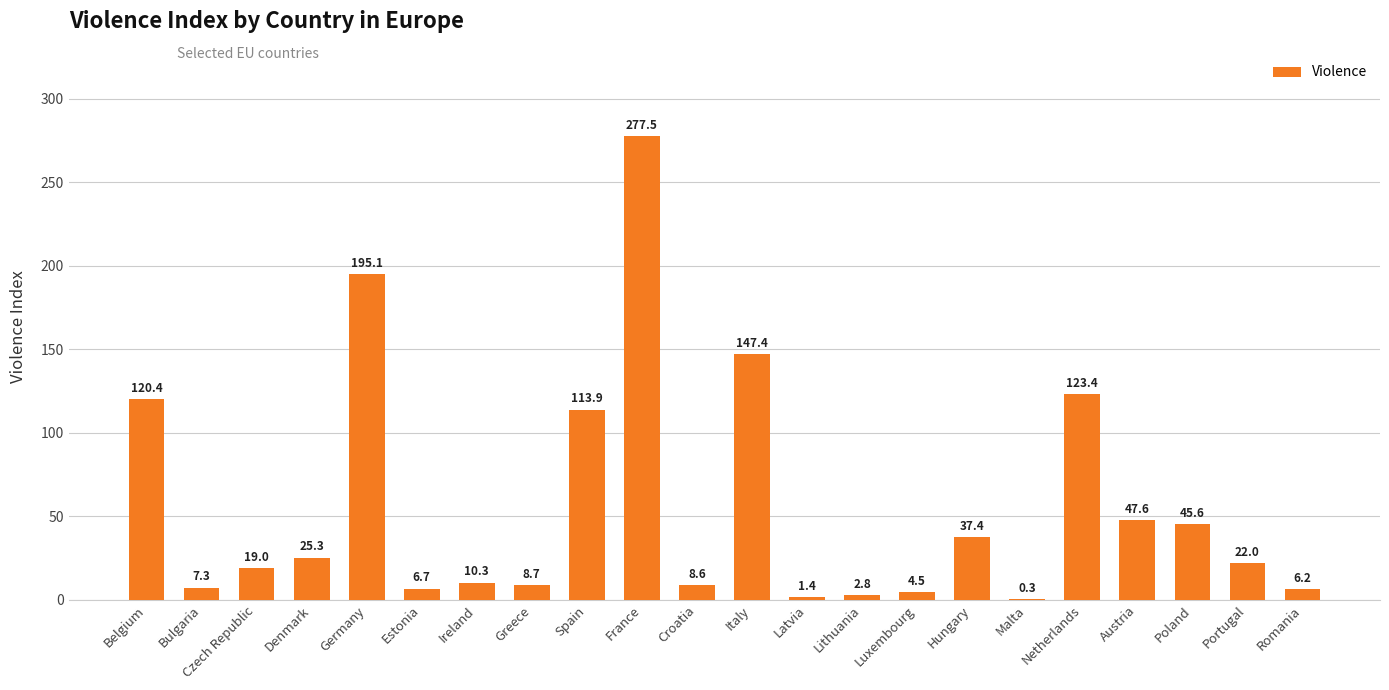

At which category does the chart reach its peak across all series?

France